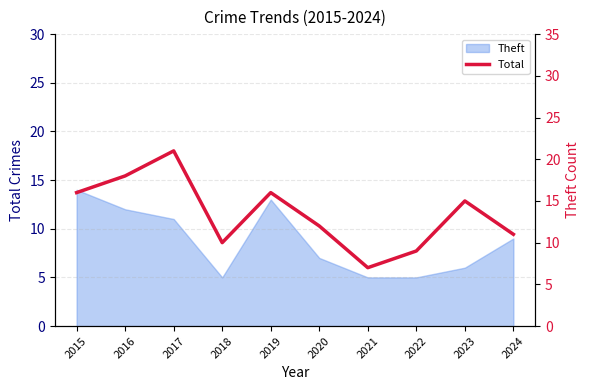

Which category has the lowest value across all series?

2021